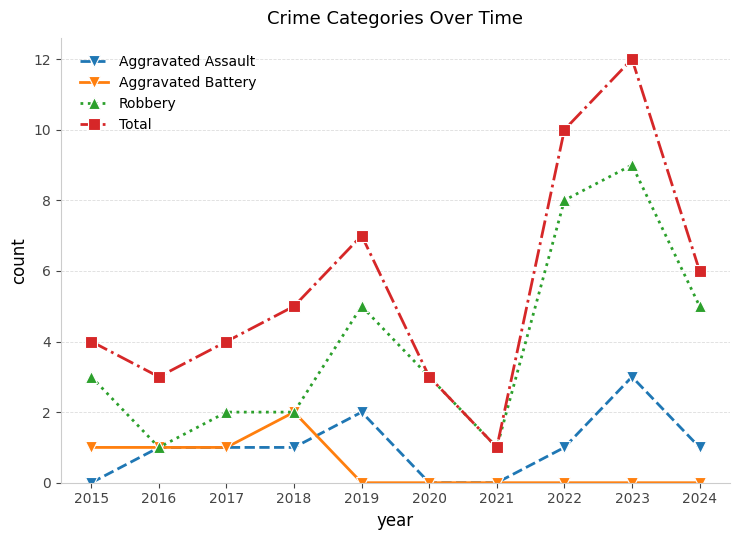

Is it true that Aggravated Battery equals 1 at 2022?

False